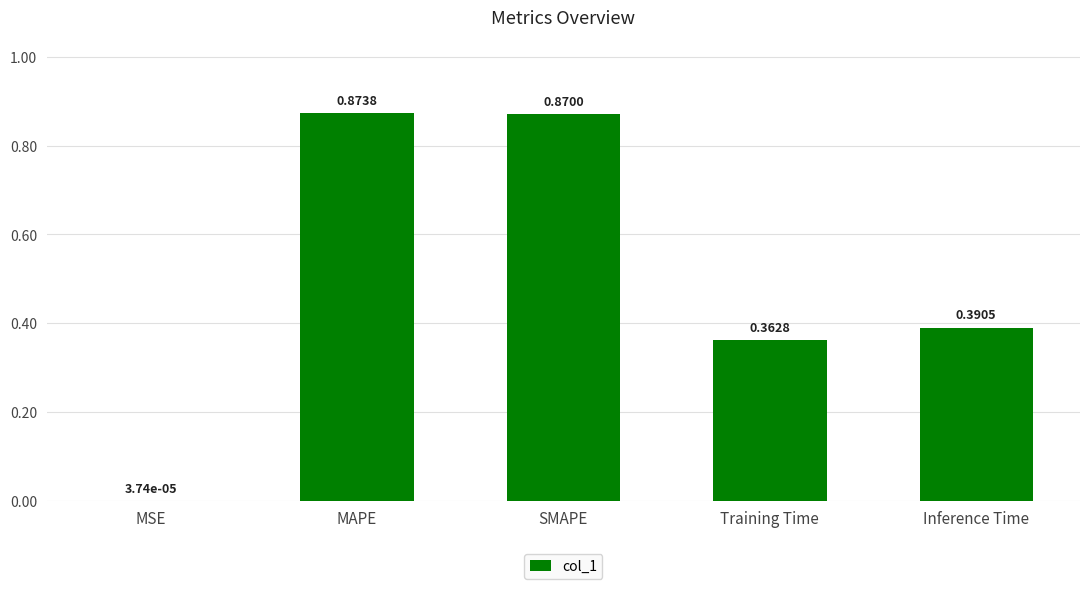

What is the sum of all values?

2.5